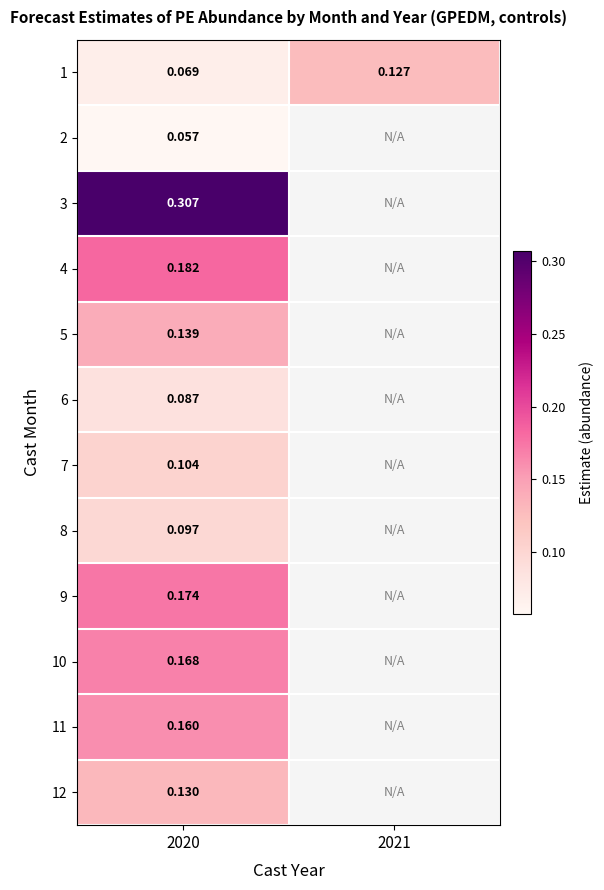

How many categories are shown in the chart?

2